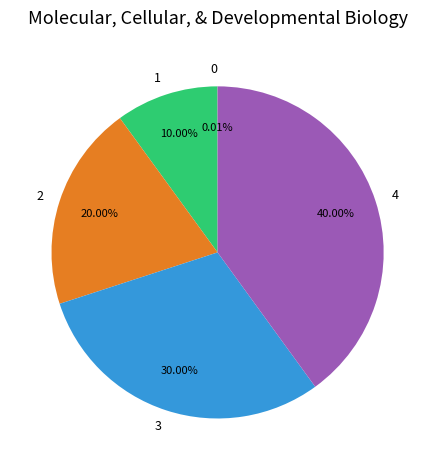

Does any single category account for the majority?

No